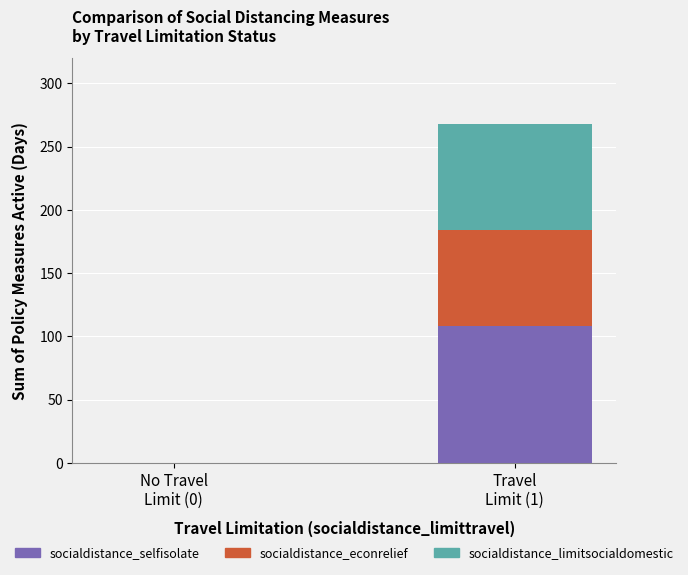

The socialdistance_selfisolate series shows 38 at Travel
Limit (1). True or false?

False